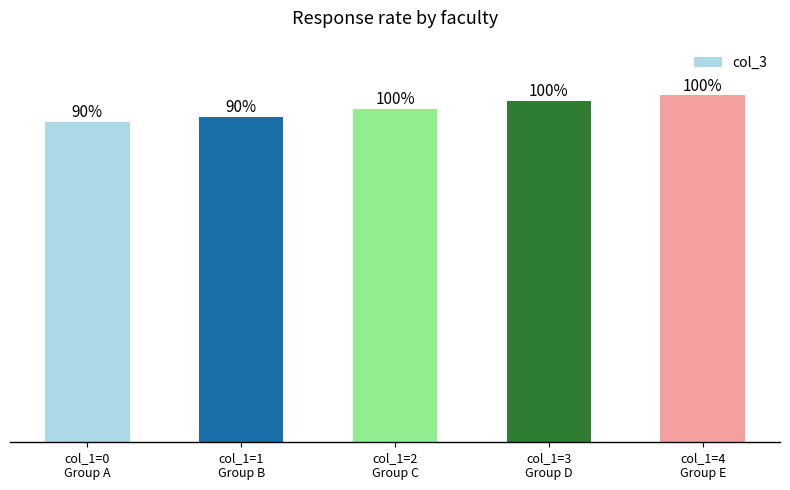

List the labels in order of value, largest first.

col_1=4
Group E, col_1=3
Group D, col_1=2
Group C, col_1=1
Group B, col_1=0
Group A